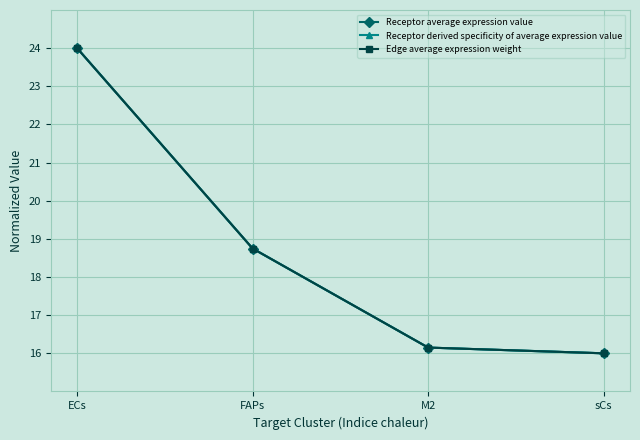

Does the chart have visible grid lines?

Yes